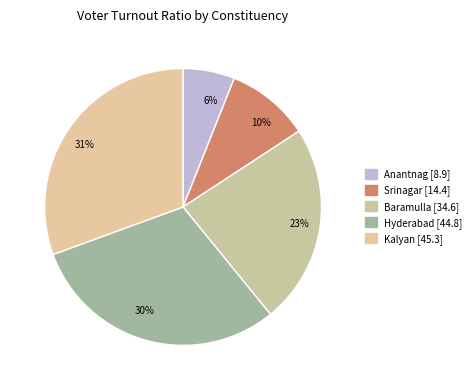

Which category has the smallest portion of the pie?

6%